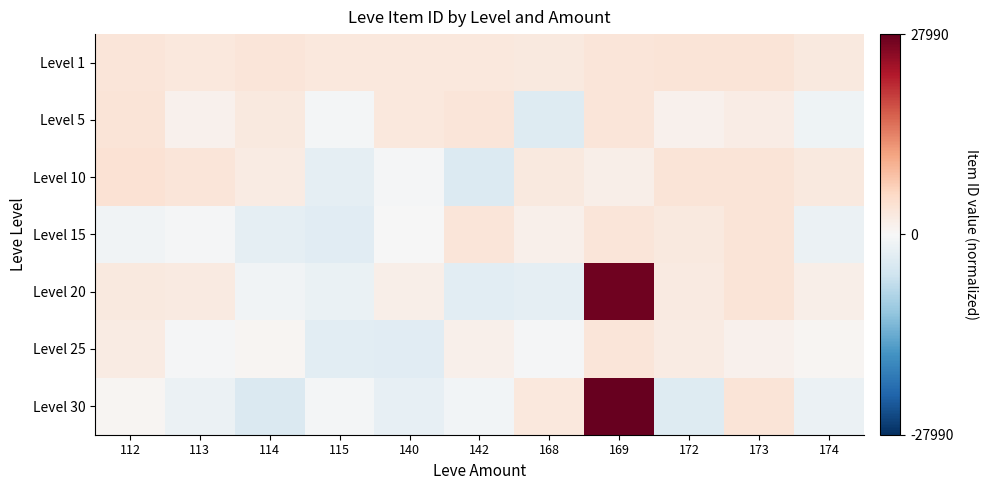

Reading right to left, what are all the values shown in this chart?

Level 1: 174=0.1	173=0.1	172=0.1	169=0.1	168=0.1	142=0.1	140=0.1	115=0.1	114=0.1	113=0.1	112=0.1
Level 5: 174=-0.0	173=0.1	172=0.0	169=0.1	168=-0.1	142=0.1	140=0.1	115=-0.0	114=0.1	113=0.0	112=0.1
Level 10: 174=0.1	173=0.1	172=0.1	169=0.1	168=0.1	142=-0.1	140=-0.0	115=-0.1	114=0.1	113=0.1	112=0.1
Level 15: 174=-0.1	173=0.1	172=0.1	169=0.1	168=0.1	142=0.1	140=-0.0	115=-0.1	114=-0.1	113=-0.0	112=-0.0
Level 20: 174=0.1	173=0.1	172=0.1	169=1.0	168=-0.1	142=-0.1	140=0.1	115=-0.1	114=-0.0	113=0.1	112=0.1
Level 25: 174=0.0	173=0.0	172=0.1	169=0.1	168=-0.0	142=0.1	140=-0.1	115=-0.1	114=0.0	113=-0.0	112=0.1
Level 30: 174=-0.1	173=0.1	172=-0.1	169=1.0	168=0.1	142=-0.0	140=-0.1	115=-0.0	114=-0.1	113=-0.1	112=0.0